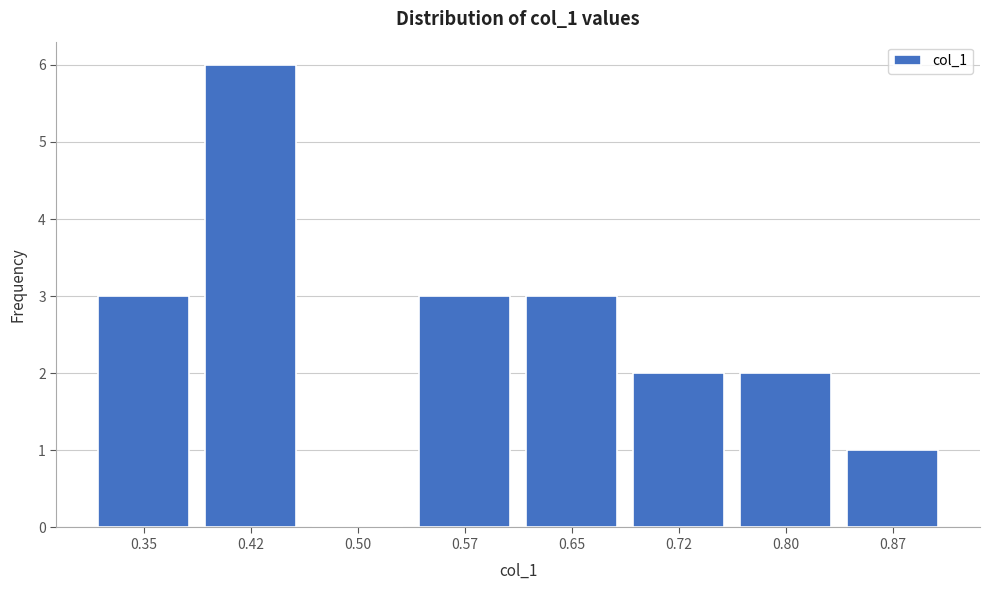

Reading left to right, list all the values displayed in this chart.

0.35=3	0.42=6	0.50=0	0.57=3	0.65=3	0.72=2	0.80=2	0.87=1